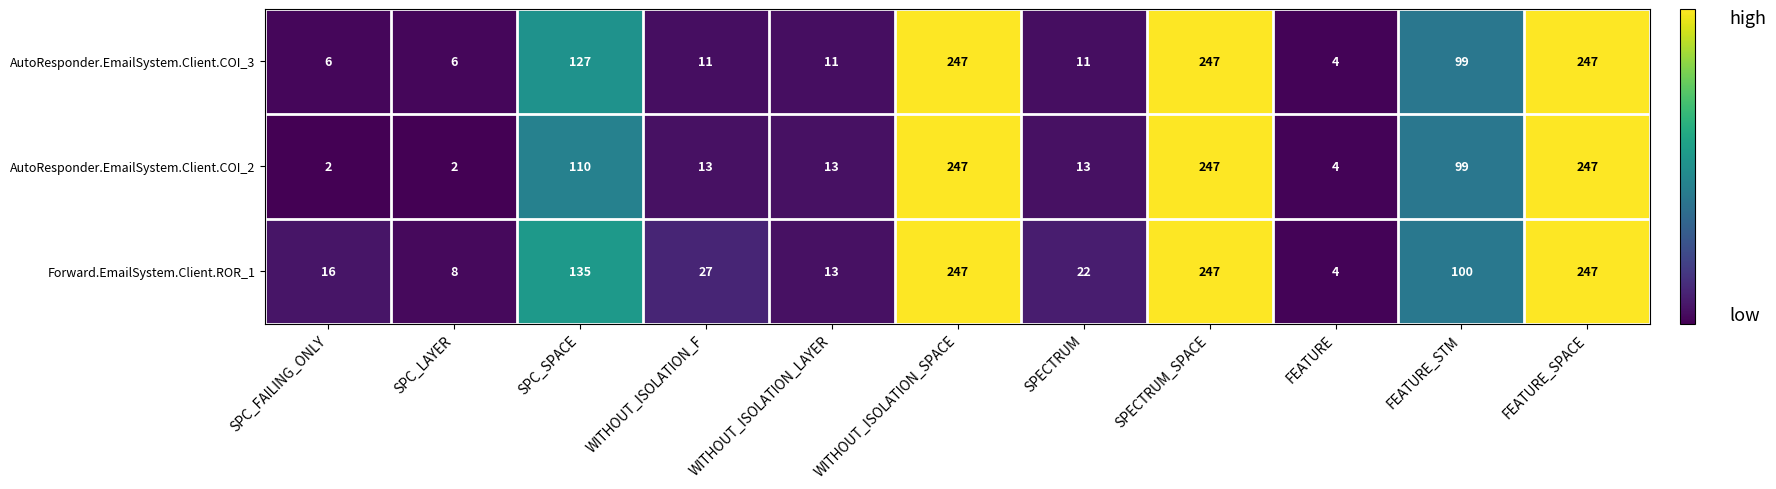

Where does the Forward.EmailSystem.Client.ROR_1 series first go above 27?

SPC_SPACE